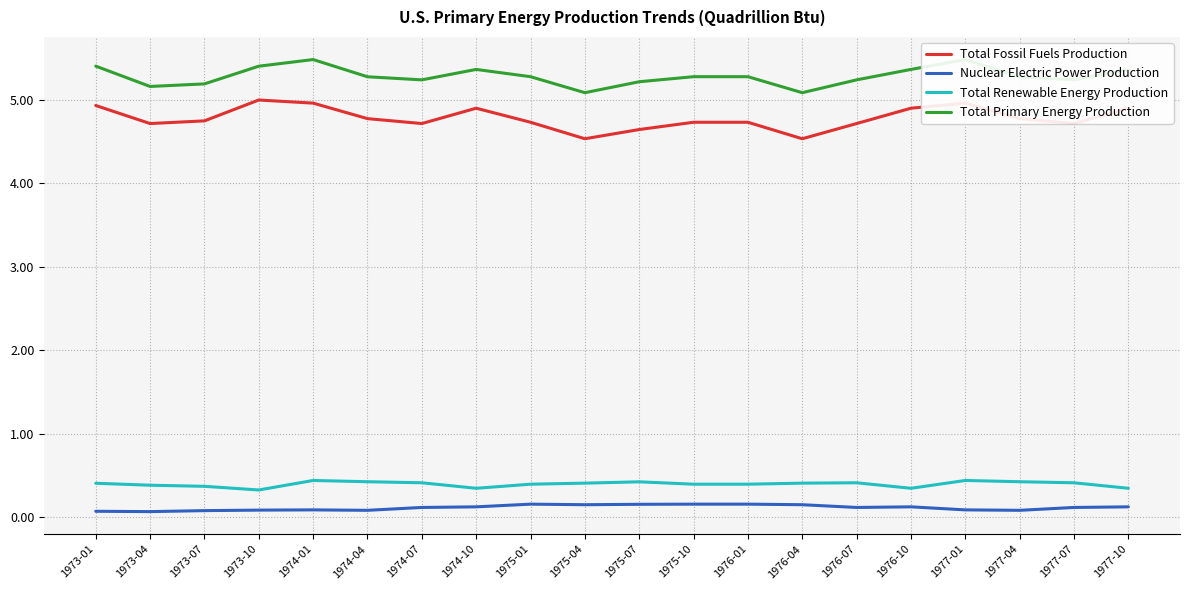

What is the total value across all series at 1977-07?

10.5